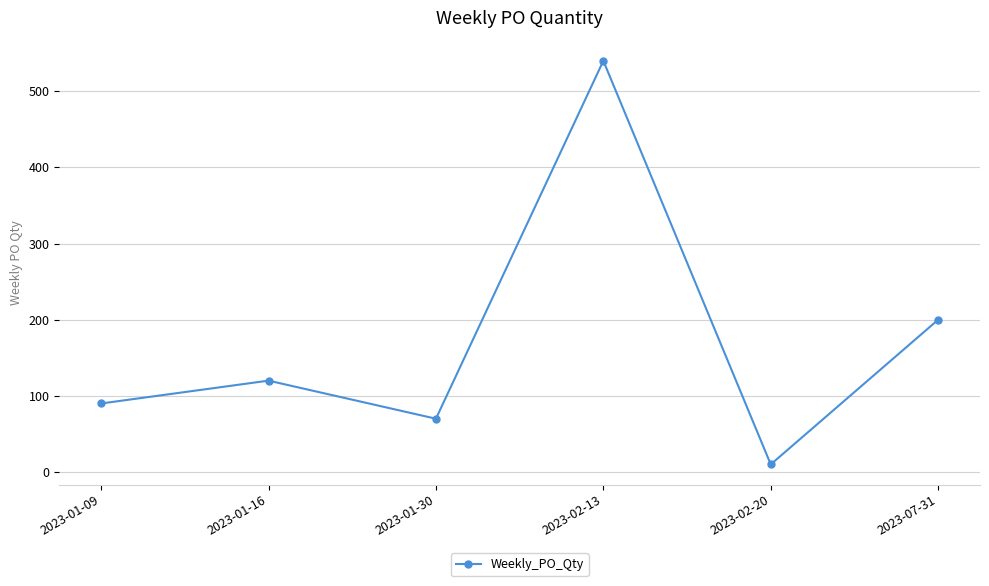

Is this an area chart (filled region under the line)?

No